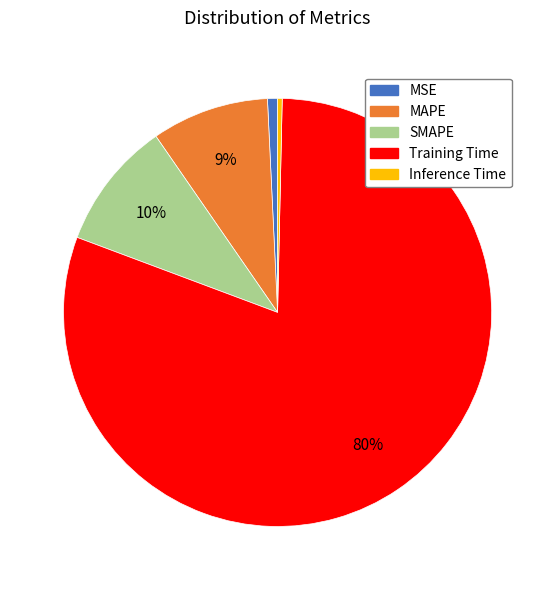

Which slice is the largest?

Training Time